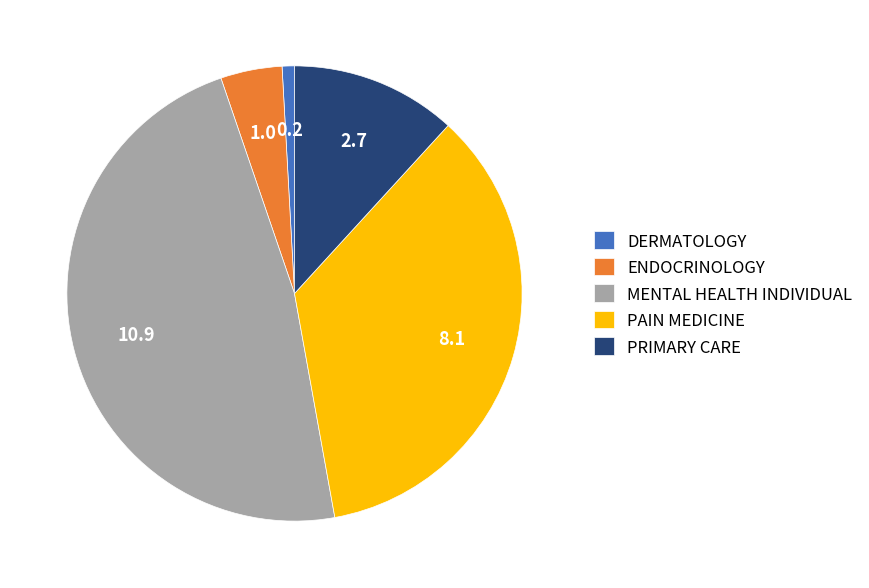

Is it true that MENTAL HEALTH INDIVIDUAL is 48% of the pie?

True